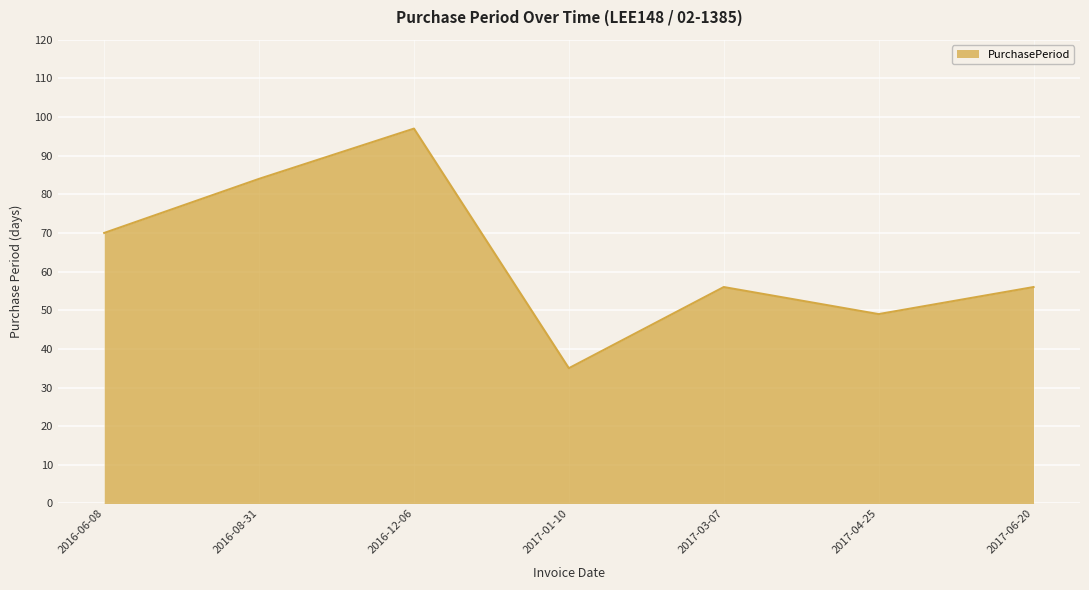

What is the difference between the maximum and second lowest values?

48